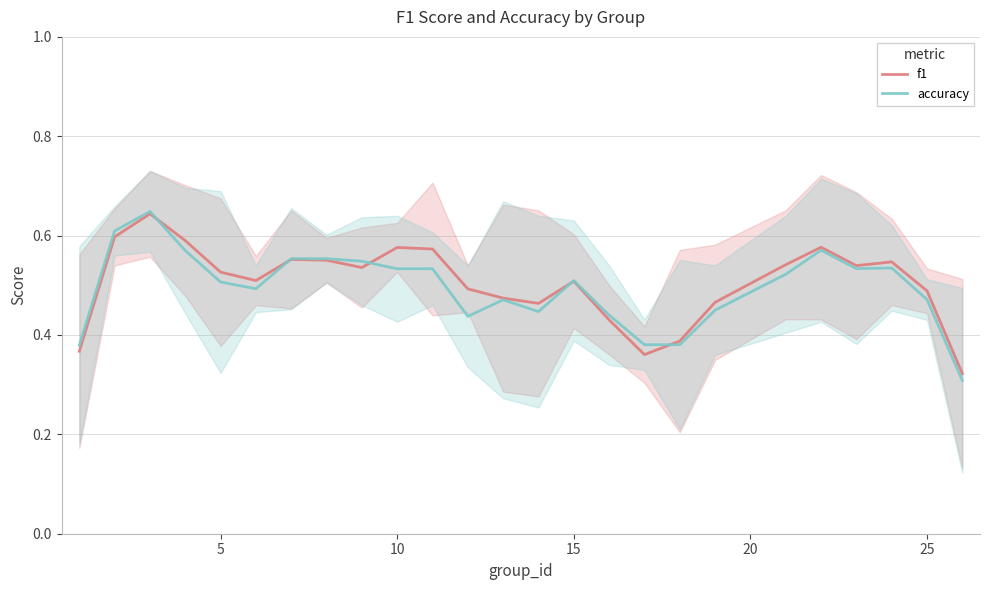

How many interior local peaks does the f1 series have?

6